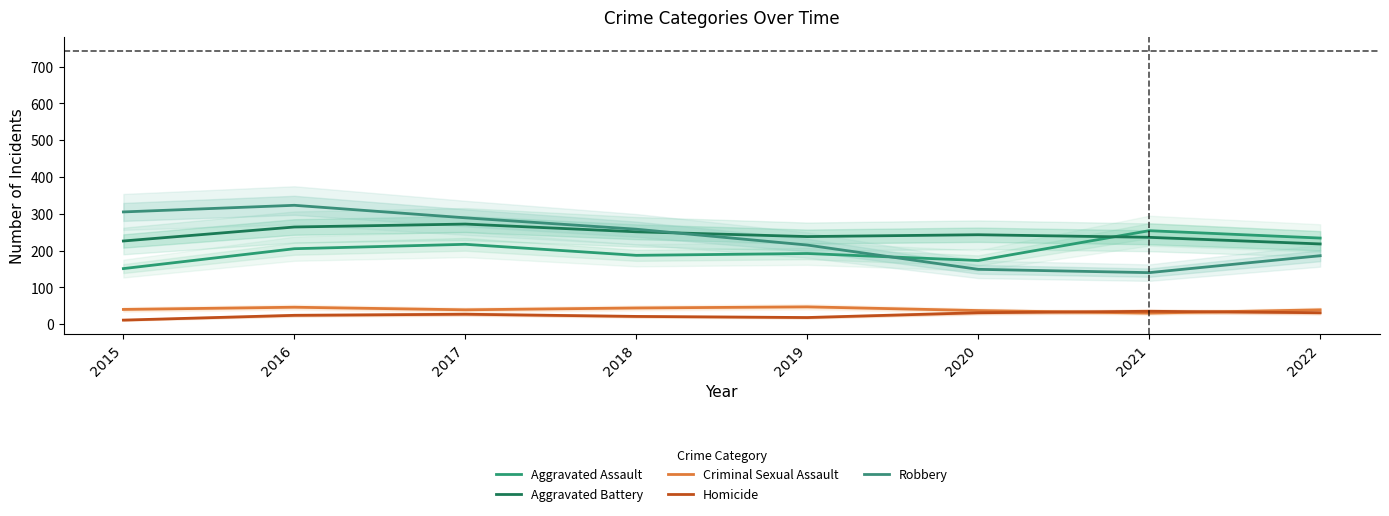

Reading left to right, list all the values displayed in this chart.

Aggravated Assault: 2015=151	2016=205	2017=217	2018=187	2019=192	2020=173	2021=254	2022=234
Aggravated Battery: 2015=226	2016=264	2017=272	2018=251	2019=238	2020=243	2021=236	2022=218
Criminal Sexual Assault: 2015=40	2016=46	2017=39	2018=44	2019=47	2020=37	2021=30	2022=39
Homicide: 2015=11	2016=24	2017=27	2018=21	2019=18	2020=31	2021=35	2022=31
Robbery: 2015=305	2016=323	2017=289	2018=258	2019=215	2020=149	2021=140	2022=186